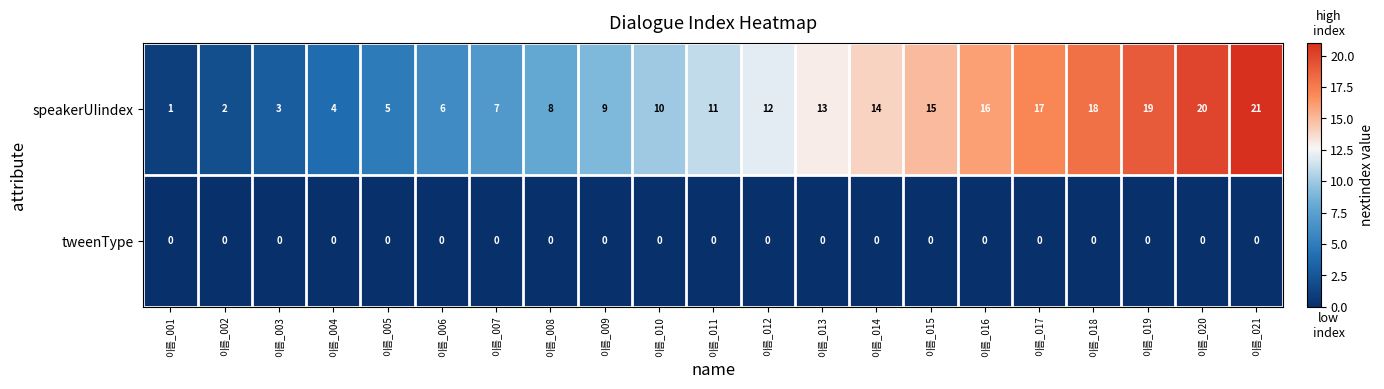

Is it true that tweenType equals 0 at 이름_005?

True